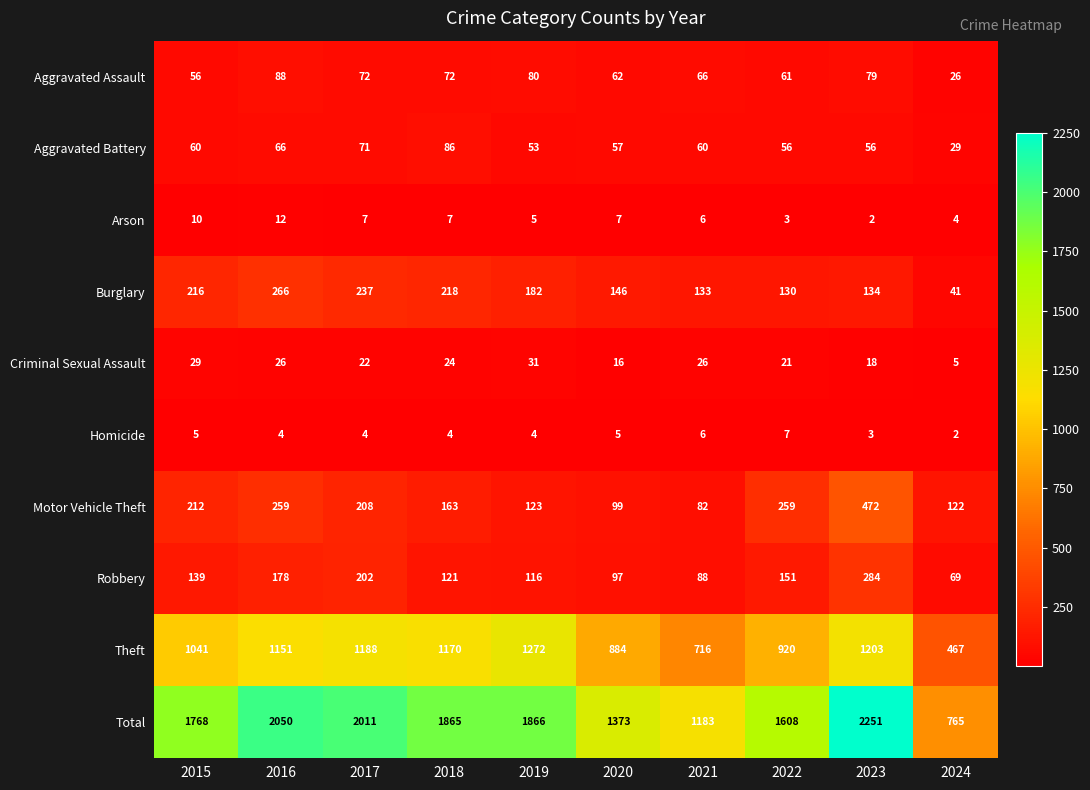

Which category has the lowest value in the Aggravated Battery series?

2024